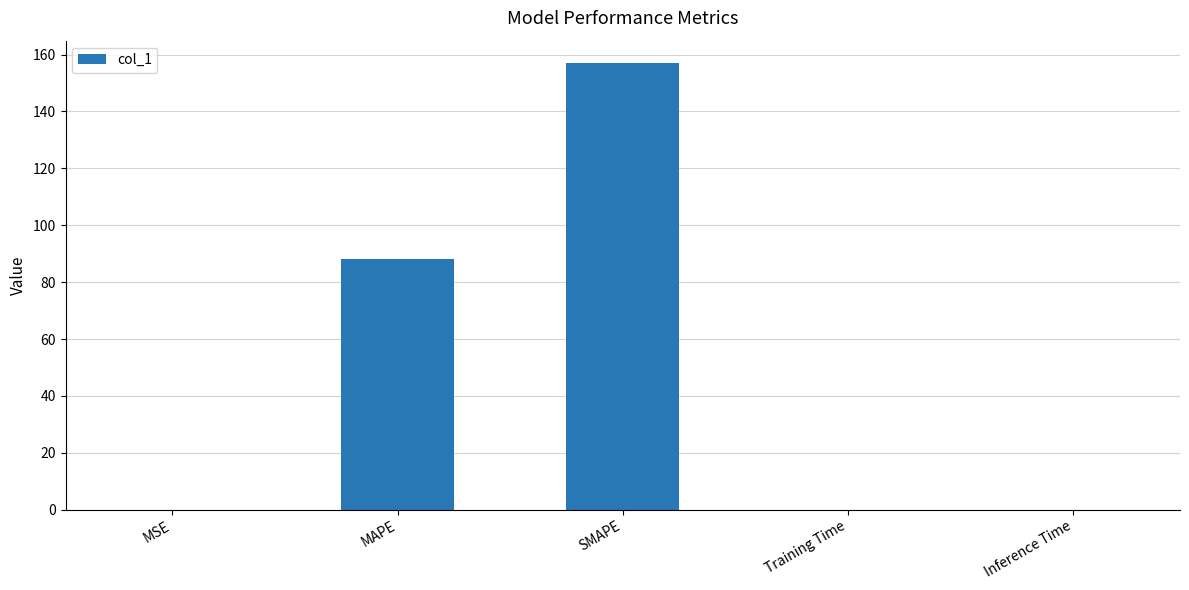

What is the sum of all values?

245.0